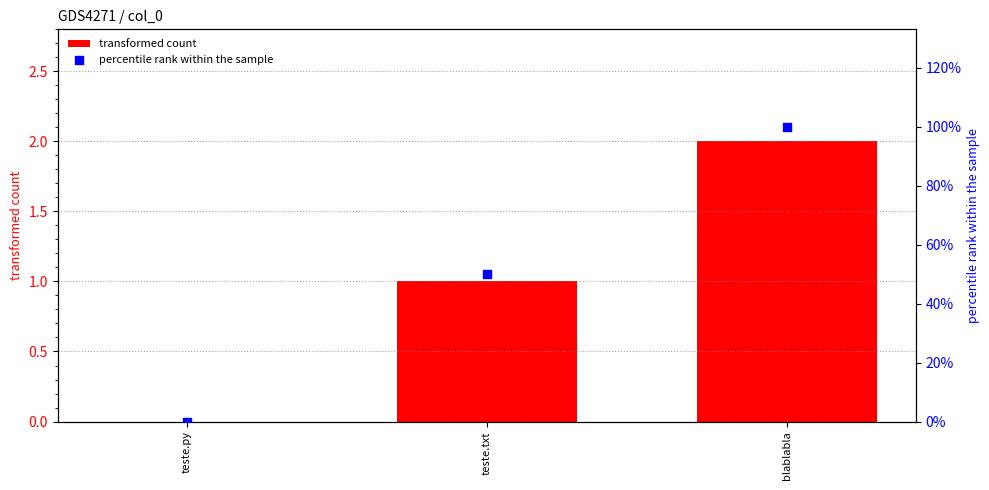

At how many categories does at least one series exceed 22?

2